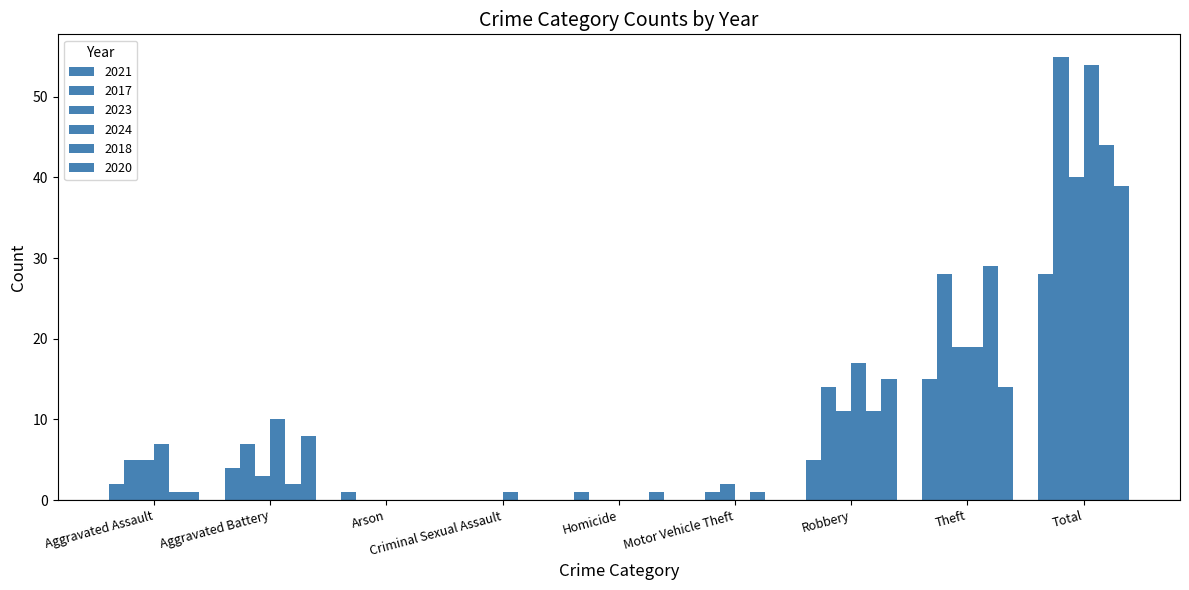

List the labels in order of 2020 value, smallest first.

Arson, Criminal Sexual Assault, Motor Vehicle Theft, Aggravated Assault, Homicide, Aggravated Battery, Theft, Robbery, Total